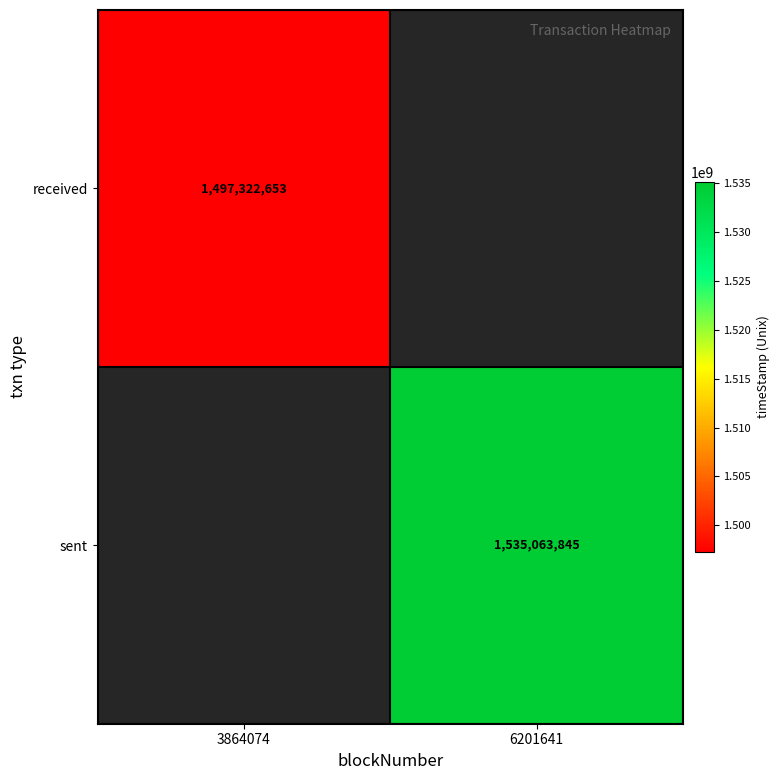

The value of sent at 6201641 is 1535063845. True or false?

True